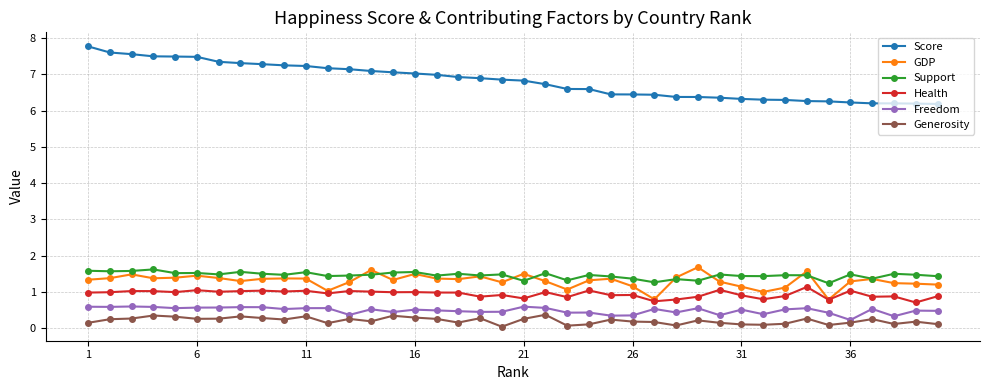

What is the greatest value displayed?

7.8